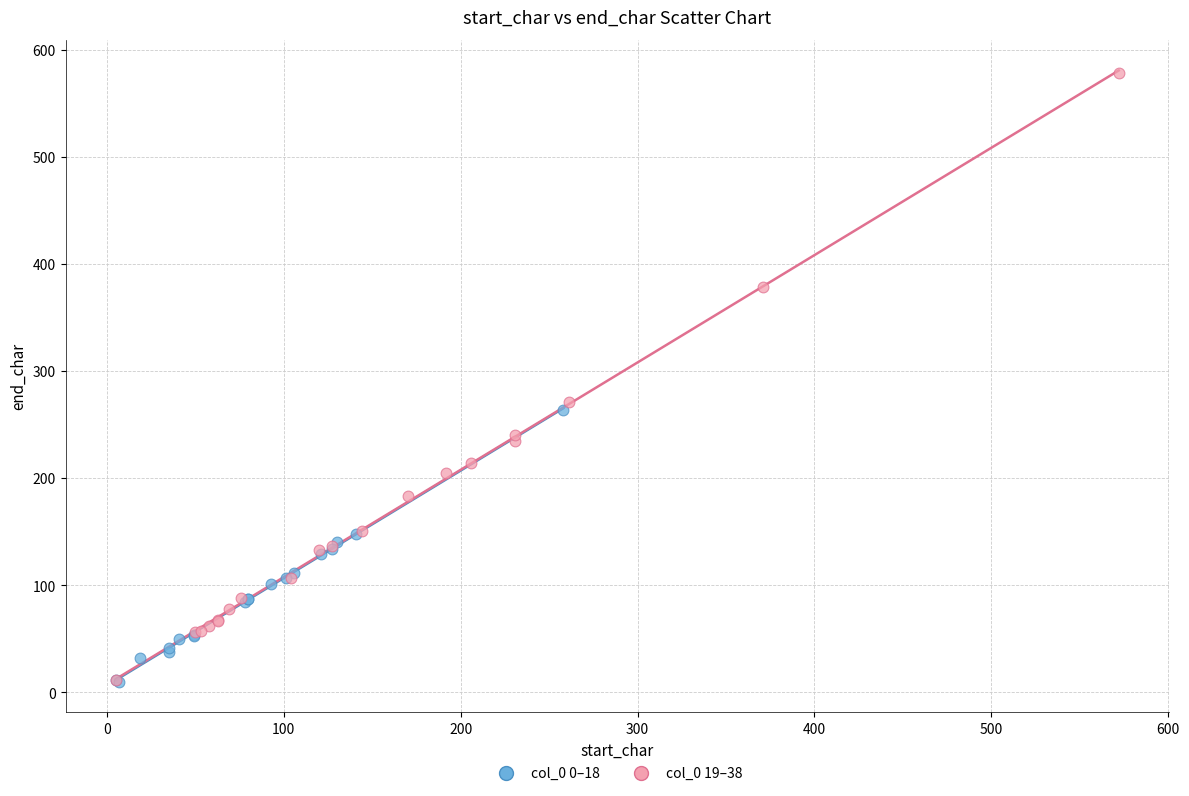

Which series has the widest spread of Y values?

col_0 19–38